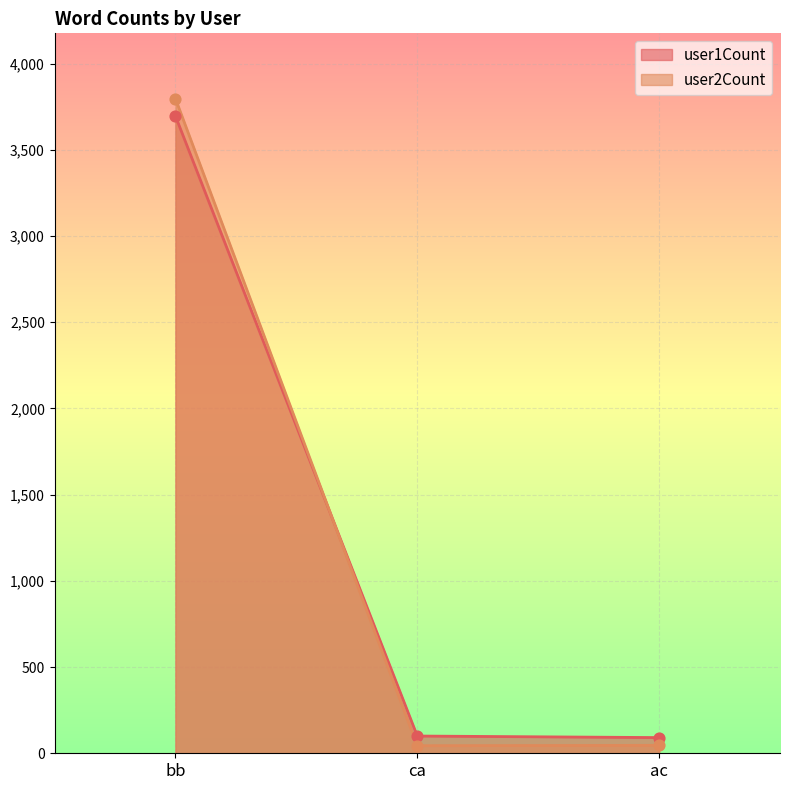

What are all the series names shown in the legend?

user1Count, user2Count